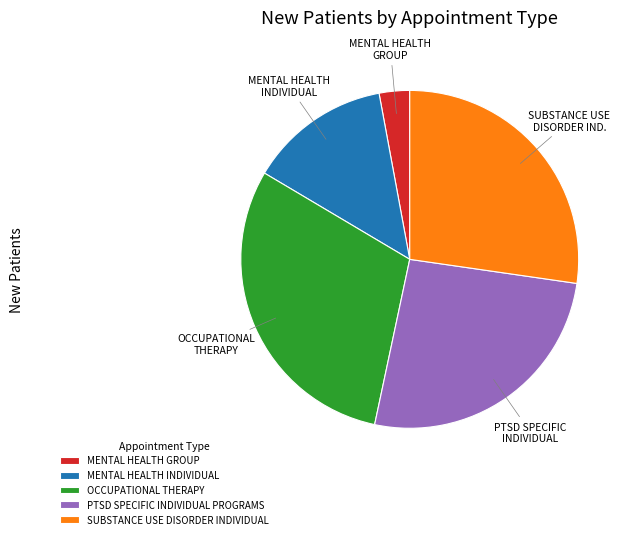

Is the sum of OCCUPATIONAL THERAPY and MENTAL HEALTH GROUP greater than half?

No